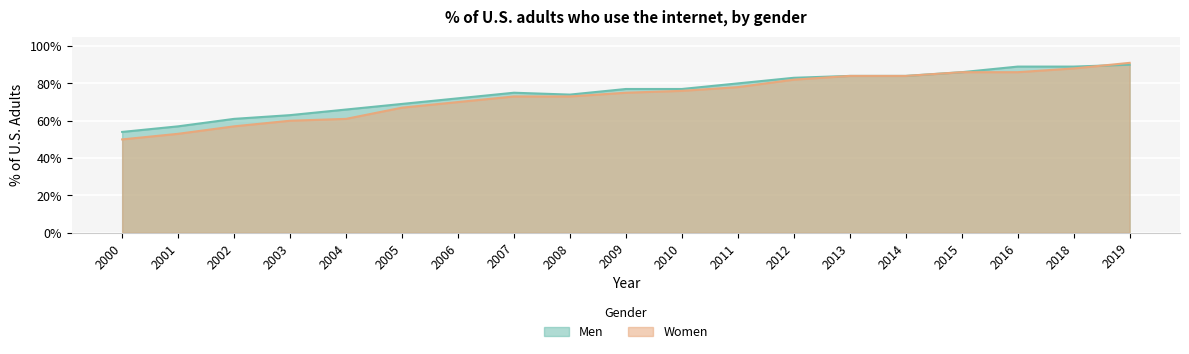

Reading left to right, what are all the values shown in this chart?

Men: 2000=0.5	2001=0.6	2002=0.6	2003=0.6	2004=0.7	2005=0.7	2006=0.7	2007=0.8	2008=0.7	2009=0.8	2010=0.8	2011=0.8	2012=0.8	2013=0.8	2014=0.8	2015=0.9	2016=0.9	2018=0.9	2019=0.9
Women: 2000=0.5	2001=0.5	2002=0.6	2003=0.6	2004=0.6	2005=0.7	2006=0.7	2007=0.7	2008=0.7	2009=0.8	2010=0.8	2011=0.8	2012=0.8	2013=0.8	2014=0.8	2015=0.9	2016=0.9	2018=0.9	2019=0.9